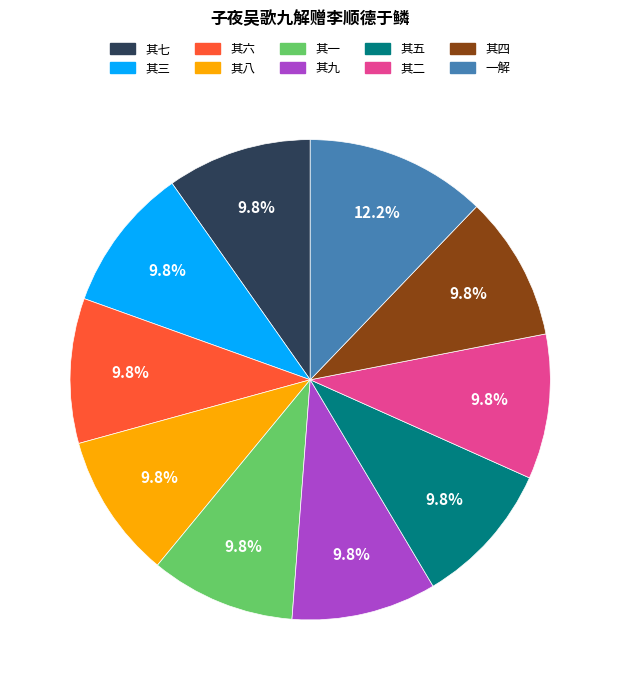

Does any single category account for the majority?

No